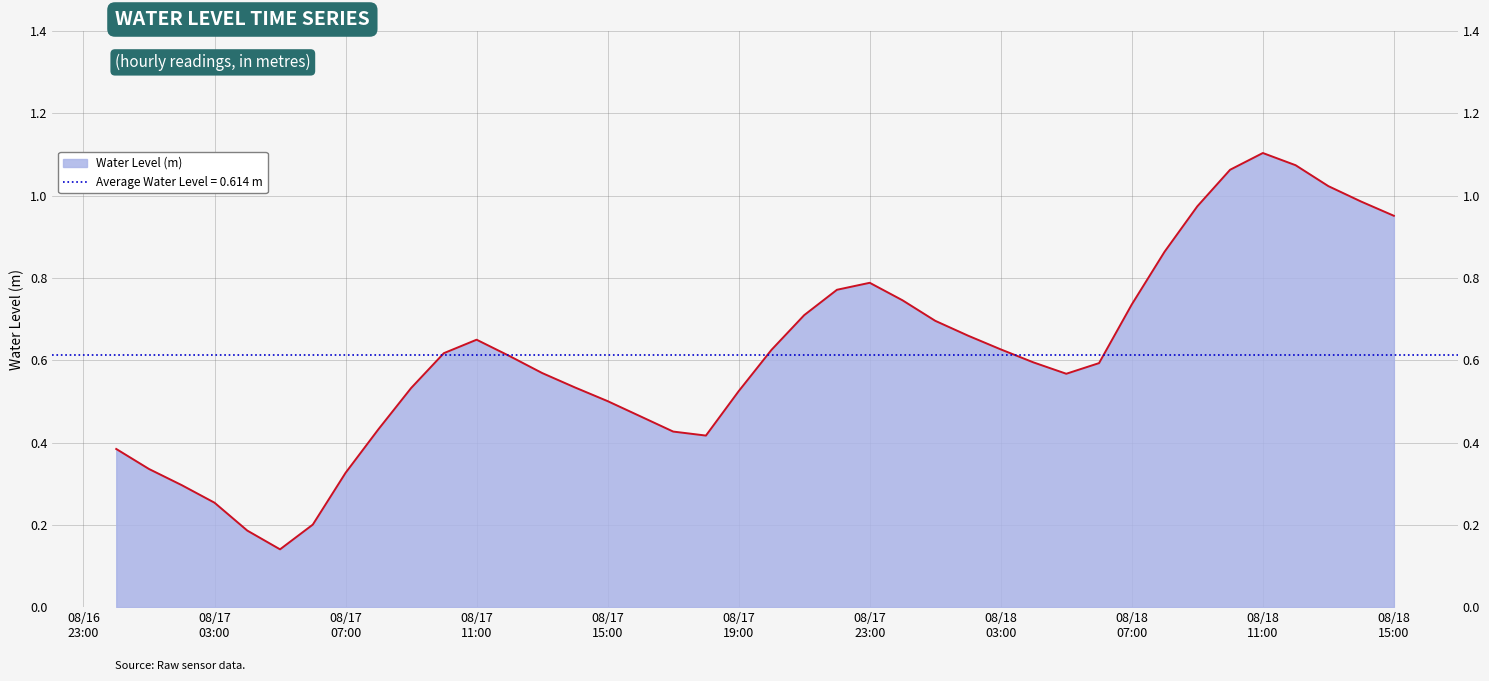

The value at 08/18
15:00 is 0.3. True or false?

False